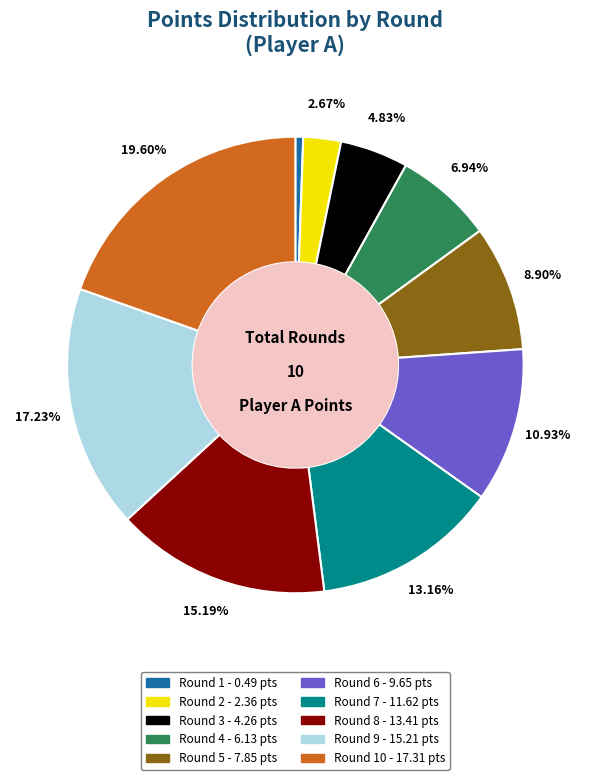

Does any single category account for the majority?

No